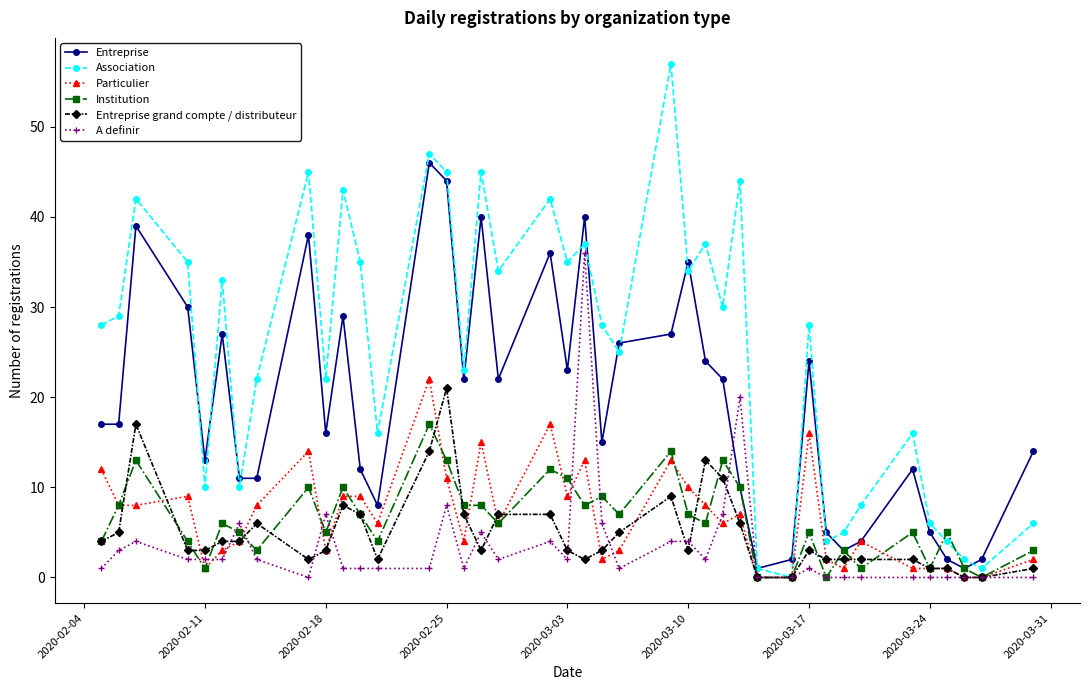

Rank the series by their maximum value, from highest to lowest.

Association, Entreprise, A definir, Particulier, Entreprise grand compte / distributeur, Institution